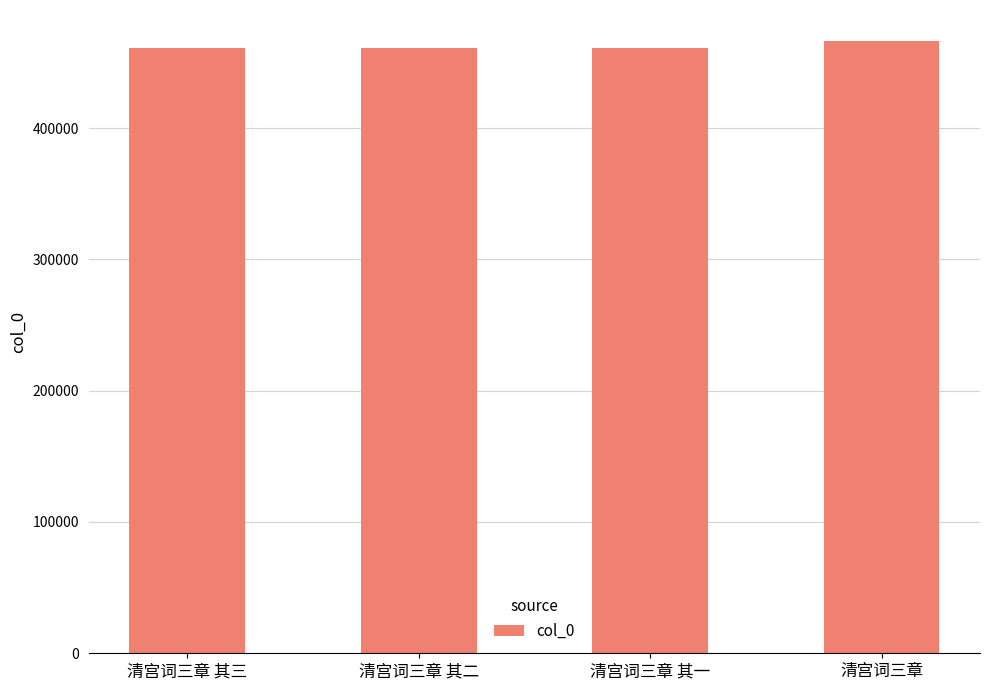

What value does the data have at 清宫词三章?

466573